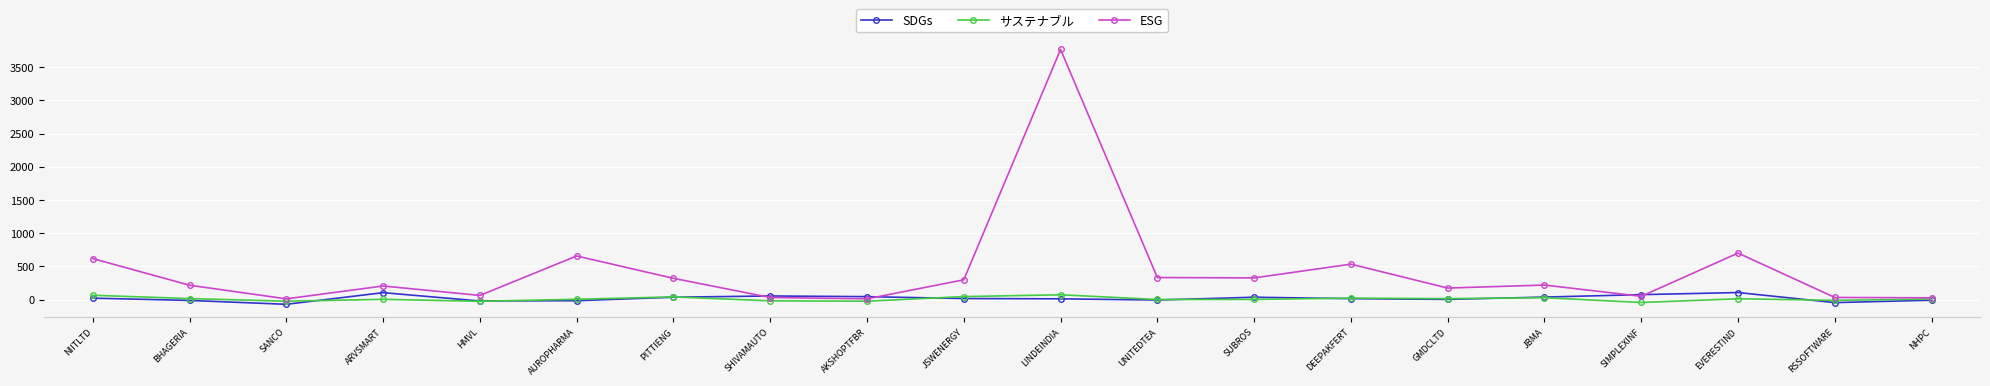

What are all the series names shown in the legend?

SDGs, サステナブル, ESG